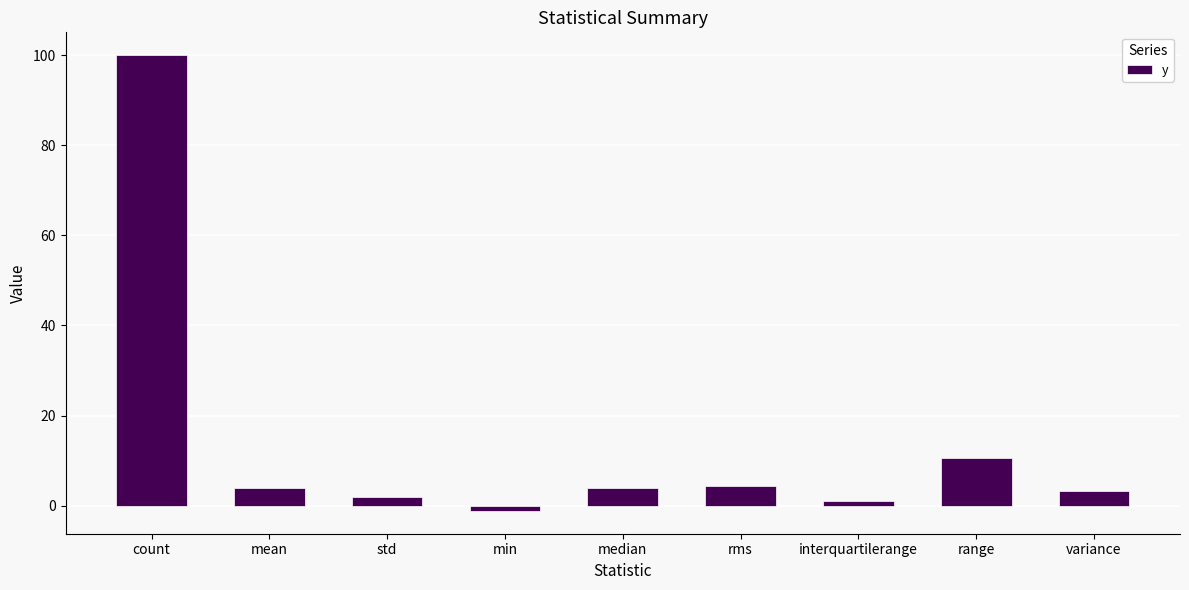

Which label corresponds to the largest value in the chart?

count